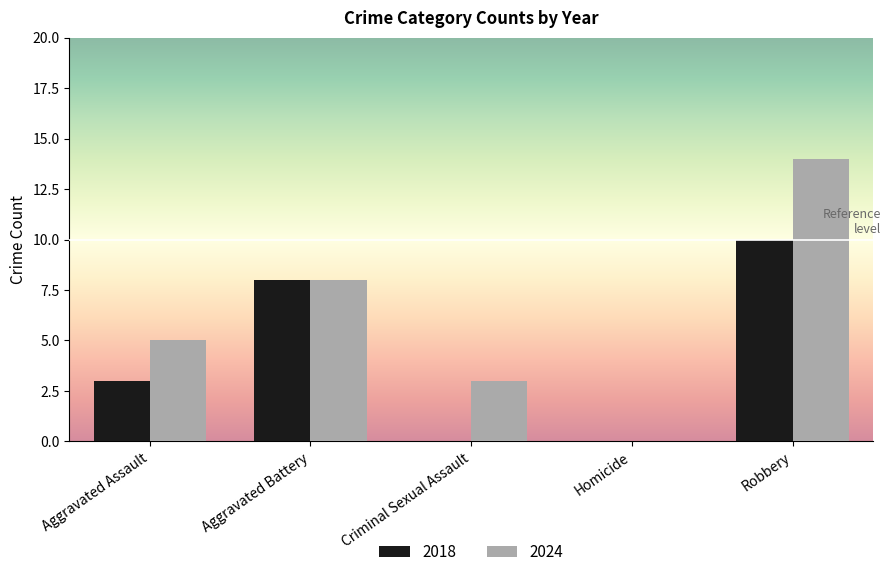

Reading right to left, transcribe all the data shown in this chart.

2018: 10	0	0	8	3
2024: 14	0	3	8	5